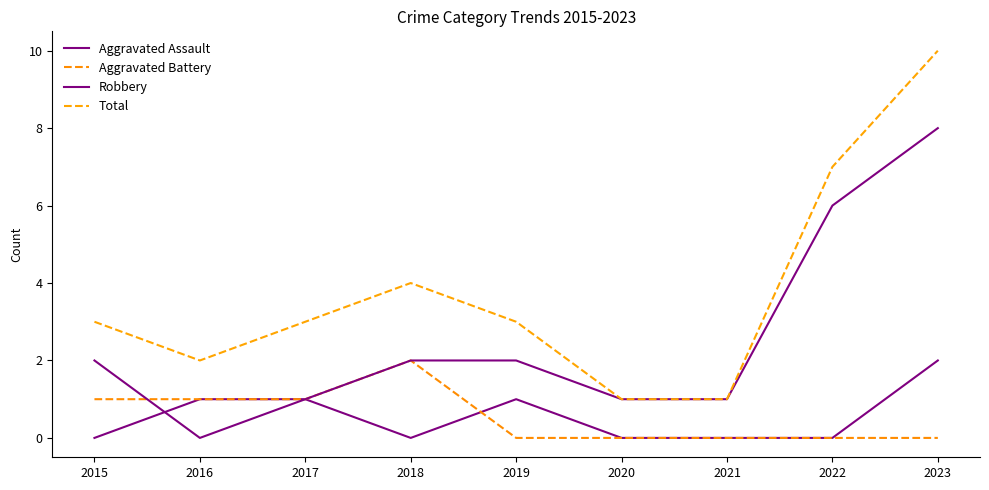

What is the difference between the maximum and minimum values in the Aggravated Battery series?

2